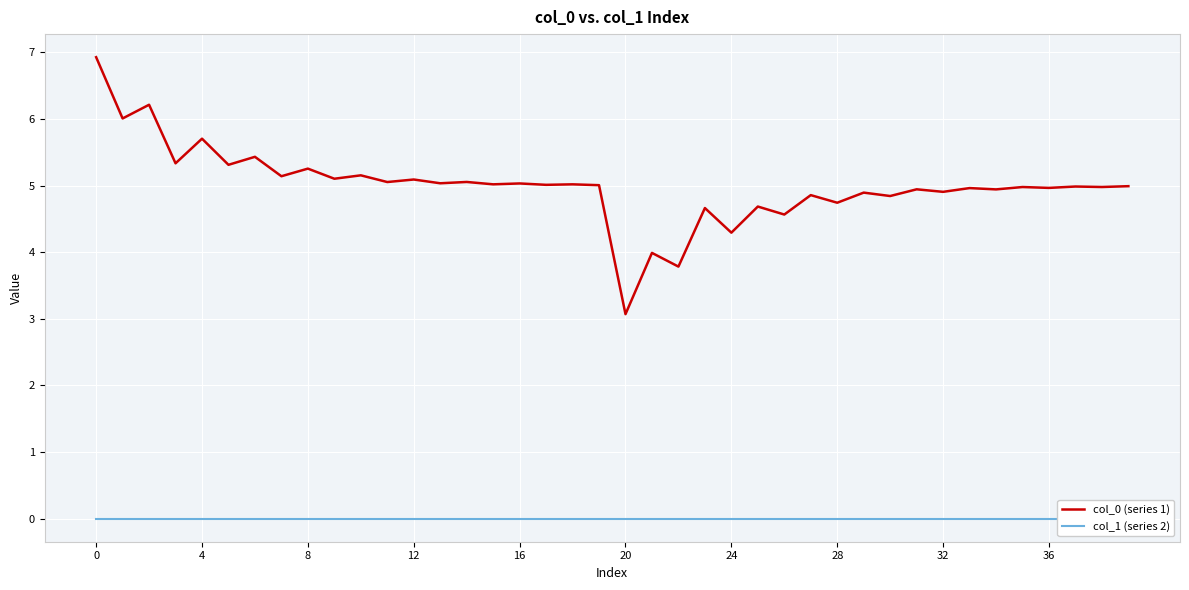

What is the highest value of the col_0 (series 1) series?

6.9